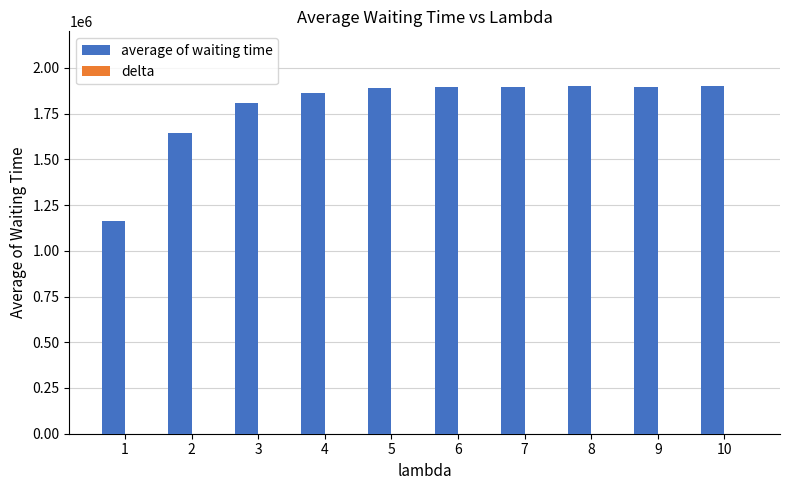

What is the maximum value shown in the chart?

1899908.3